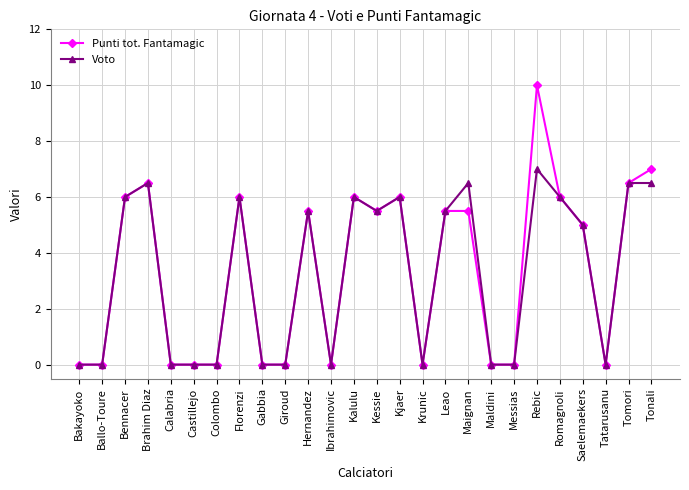

List the series in order of their peak value, lowest first.

Voto, Punti tot. Fantamagic